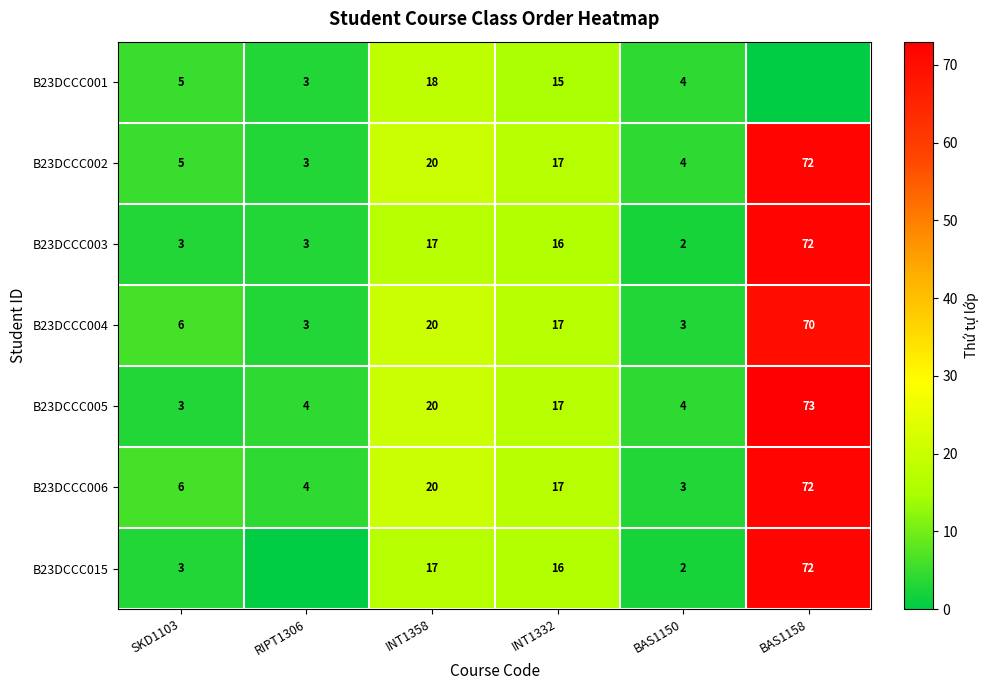

At which category is the sum across all series the highest?

BAS1158